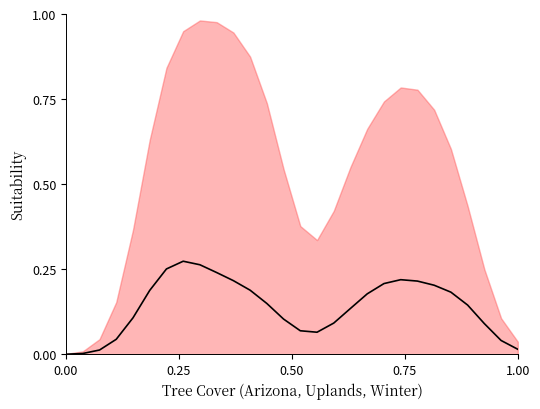

Does the chart display data point markers on the line(s)?

No